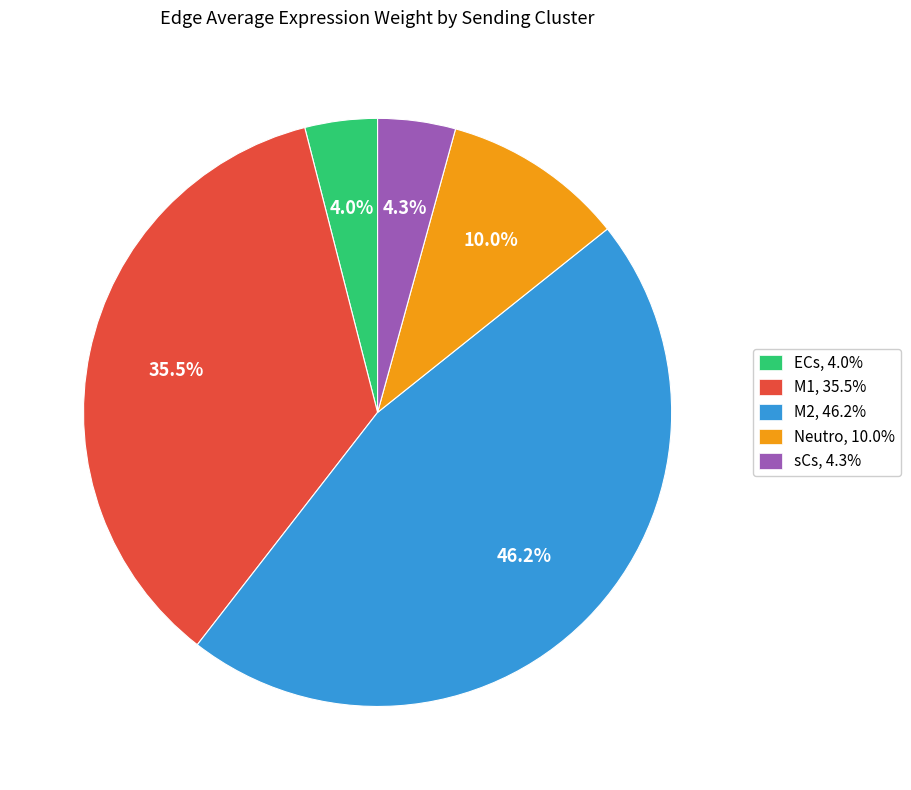

To the nearest percent, what is the average slice percentage?

20%